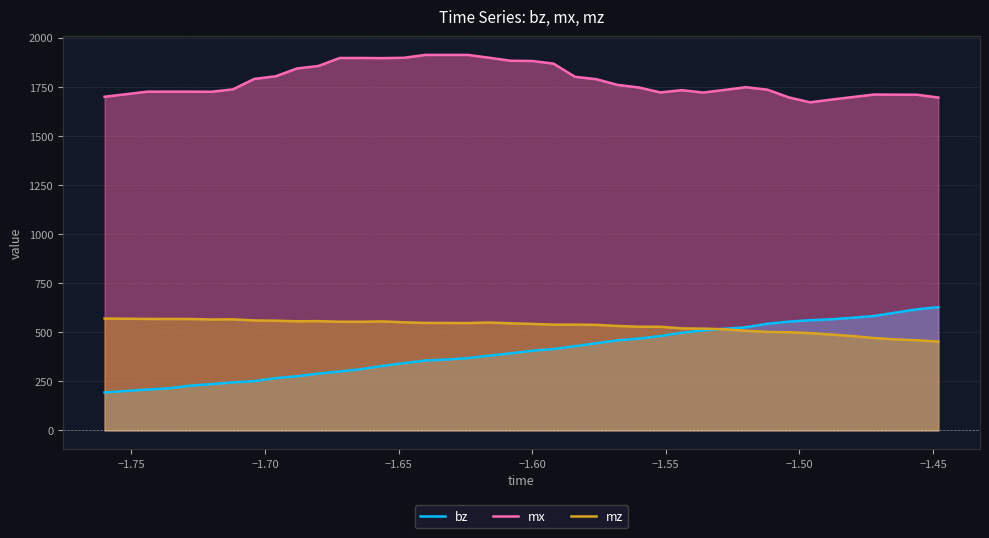

True or false: mx and mz cross at least once.

False